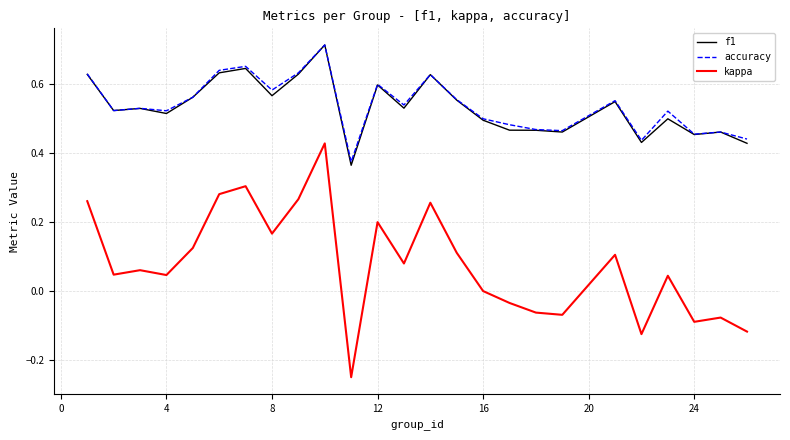

Which series has the widest spread of values?

kappa